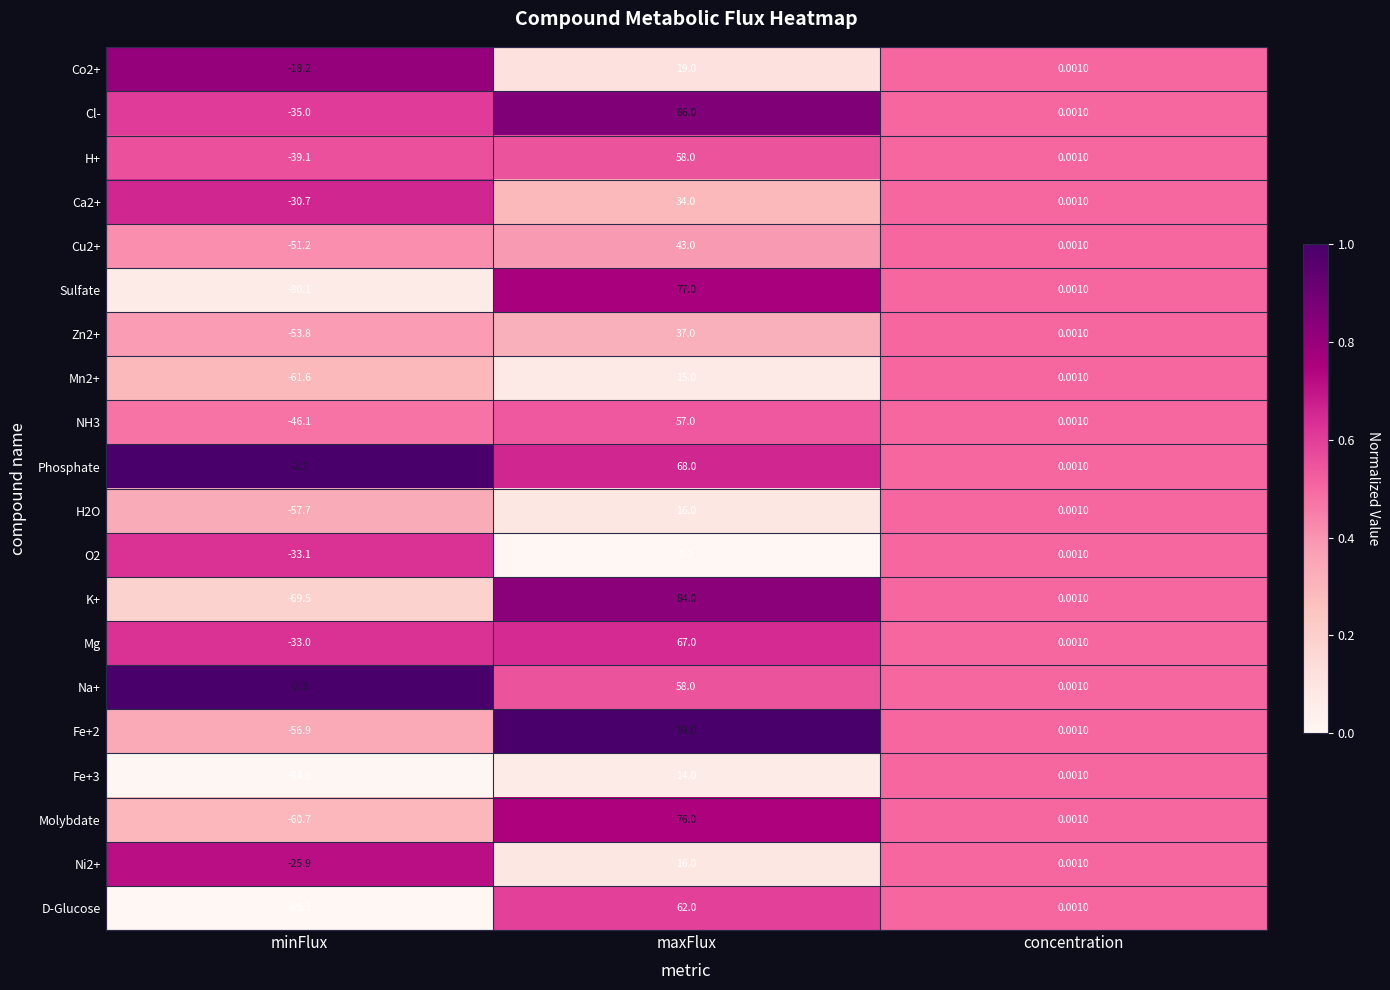

List the labels in order of Cu2+ value, smallest first.

minFlux, concentration, maxFlux